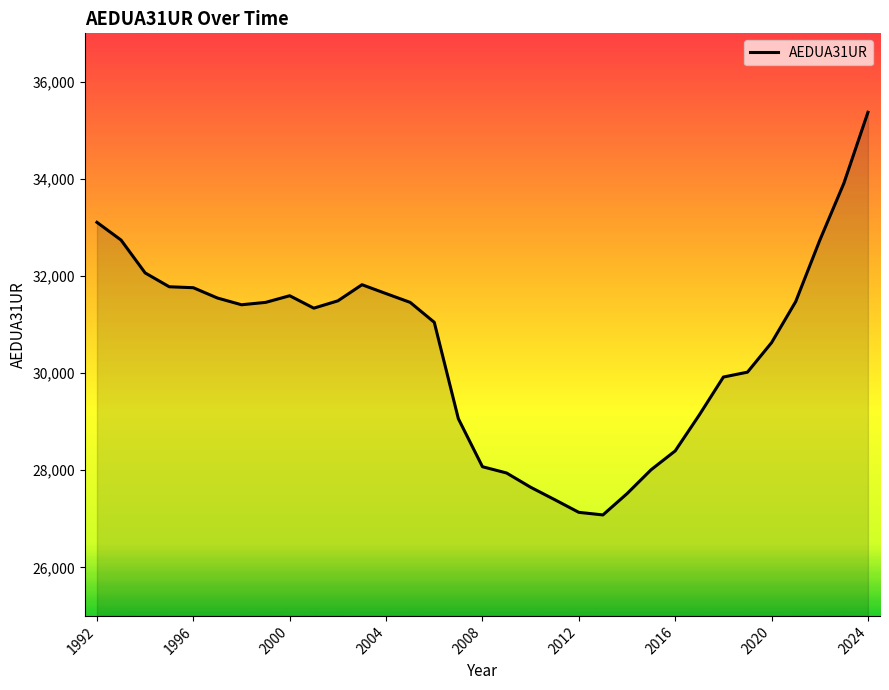

What is the difference between the maximum and minimum values?

8294